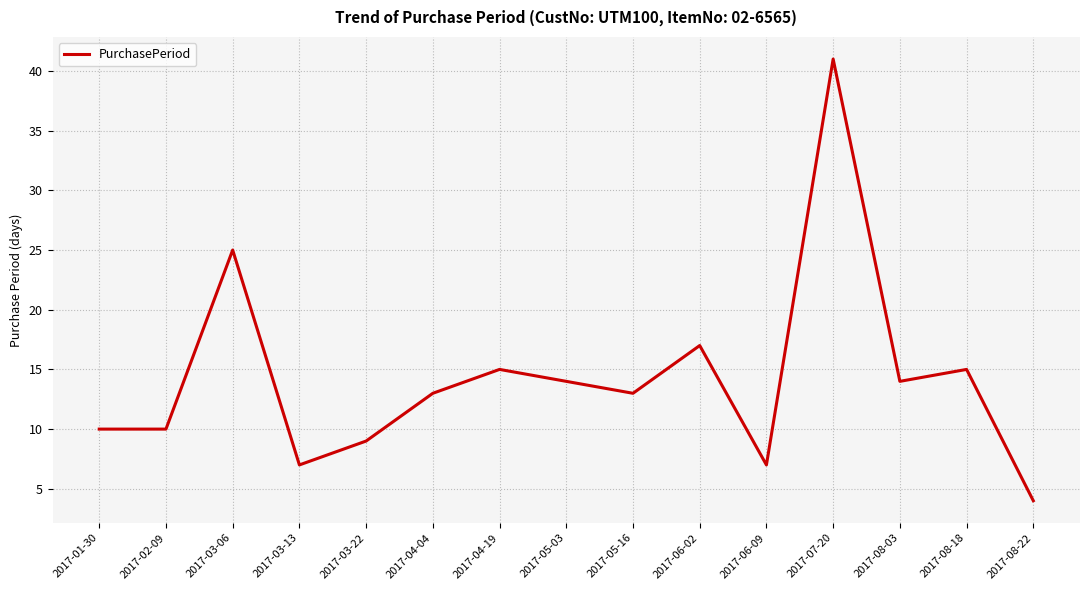

The value at 2017-04-19 is 15. True or false?

True